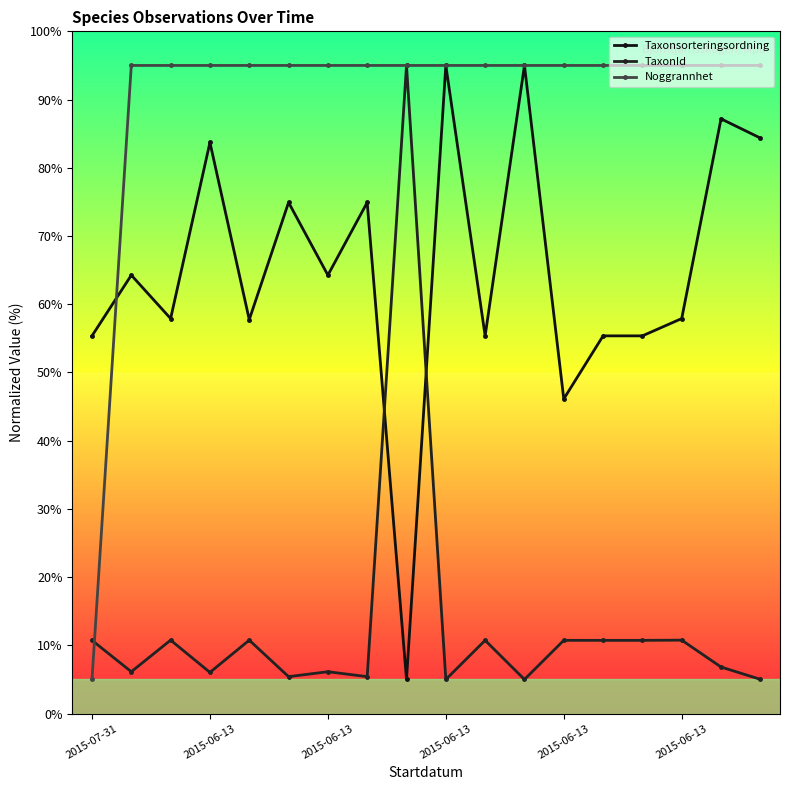

At which category is the sum across all series the highest?

8